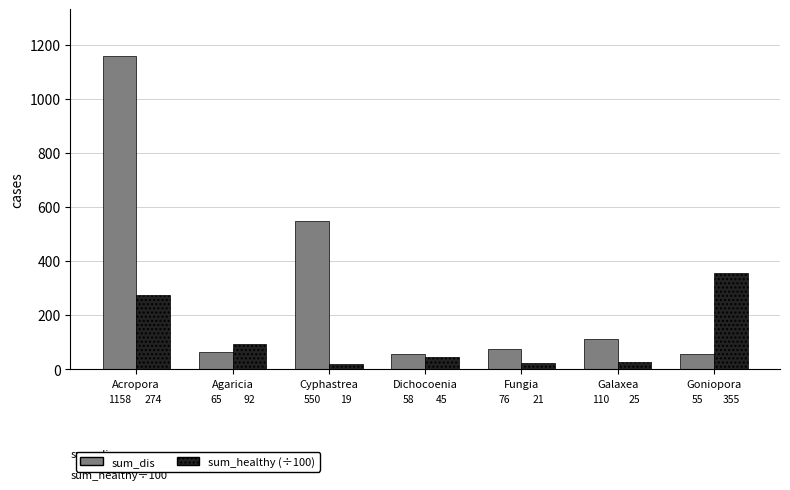

Which series has the widest spread of values?

sum_dis